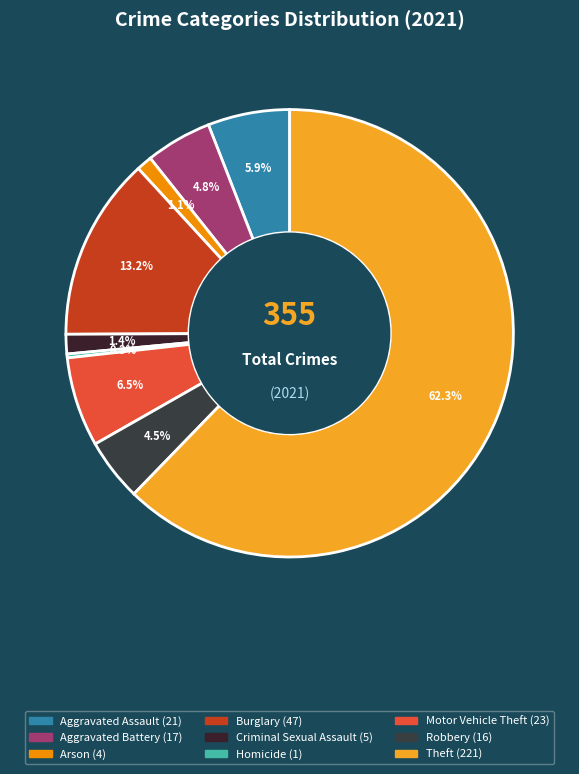

Which category has the biggest portion of the pie?

Theft